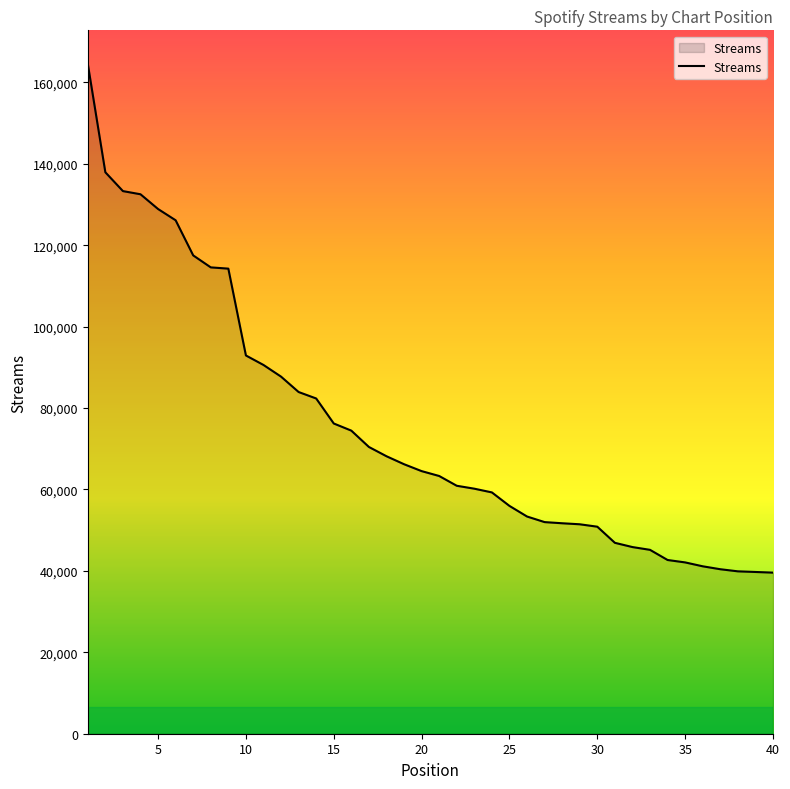

What is the smallest value displayed?

39572